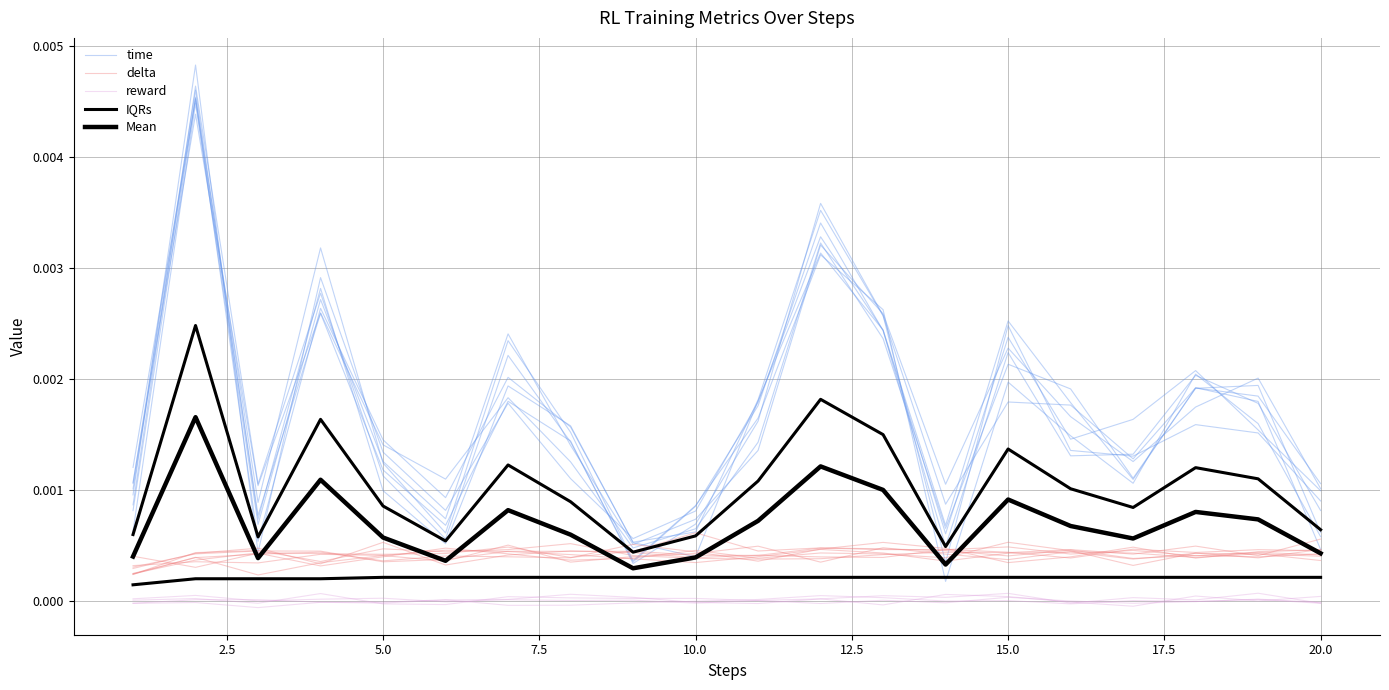

At how many categories does at least one series exceed 0?

20